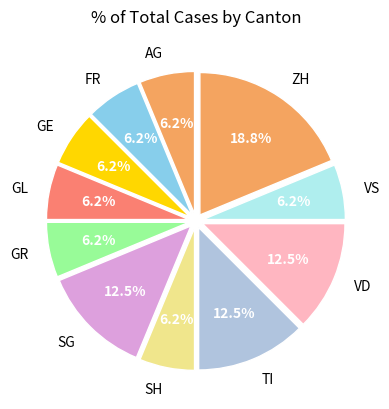

Count the number of slices in the pie.

11